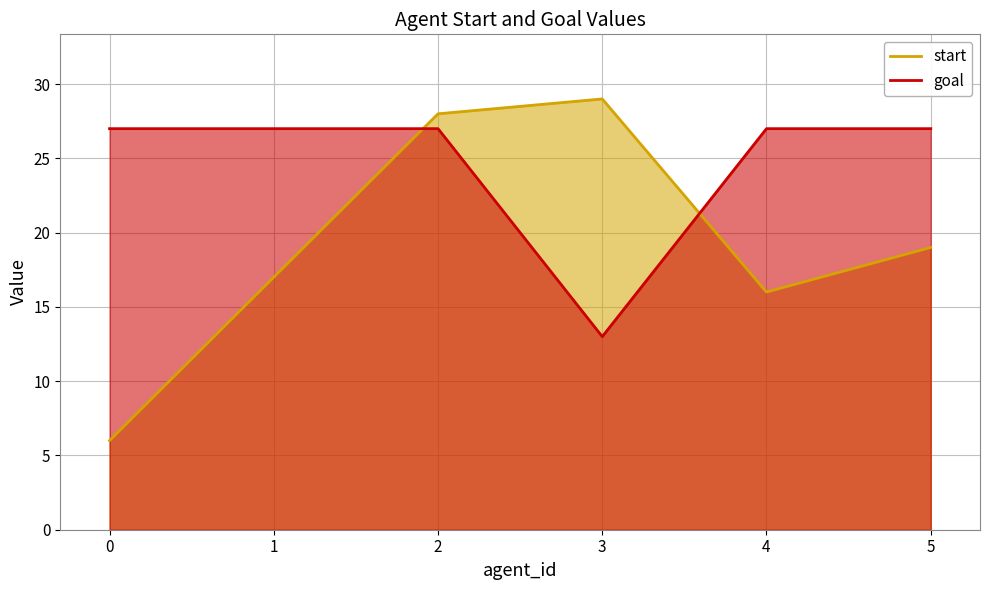

At how many categories does at least one series exceed 14?

6